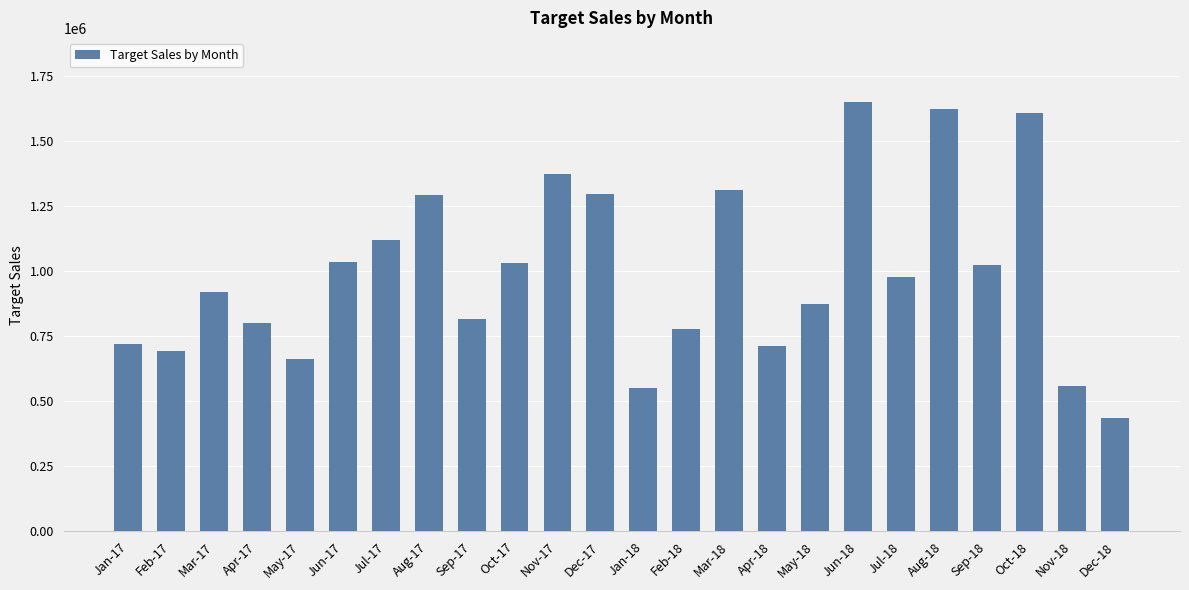

What is the minimum value shown in the chart?

436377.6